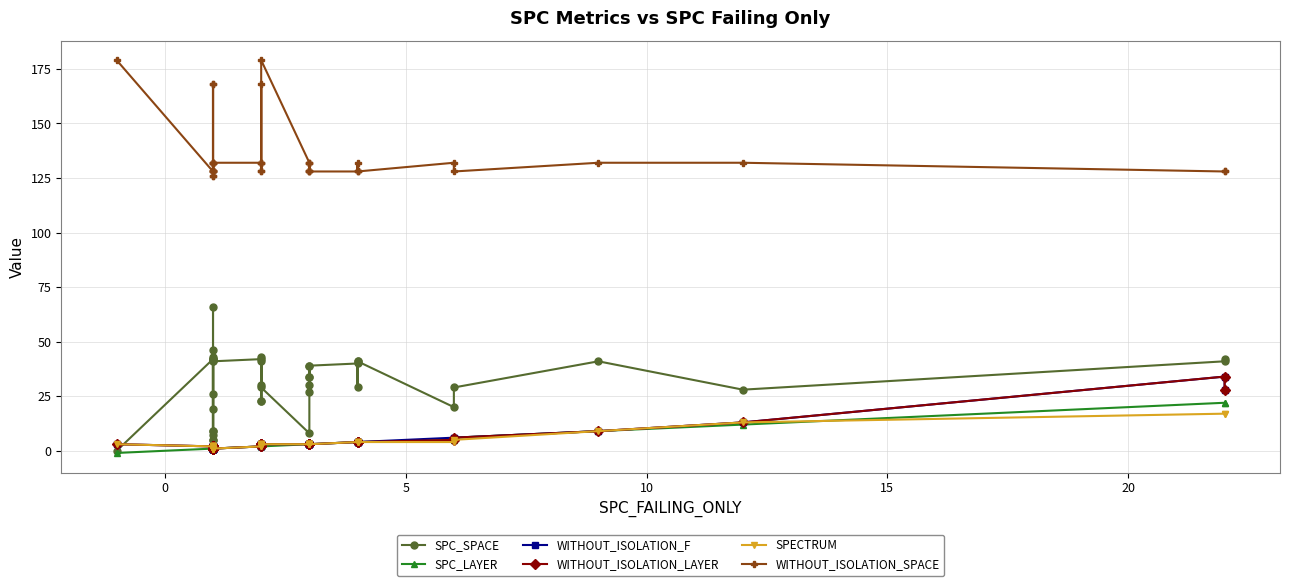

Reading left to right, what are all the values shown in this chart?

SPC_SPACE: 0	42	43	26	5	42	19	66	7	41	46	5	42	9	9	41	42	30	23	43	23	41	29	8	39	34	34	27	30	39	40	41	29	41	20	29	41	28	41	42
SPC_LAYER: -1	1	1	1	1	1	1	1	1	1	1	1	1	1	1	1	2	2	2	2	2	2	2	3	3	3	3	3	3	3	4	4	4	4	5	6	9	12	22	22
WITHOUT_ISOLATION_F: 3	2	2	2	2	1	1	1	1	1	2	2	1	1	1	1	2	3	3	2	3	2	3	3	3	3	3	3	3	3	4	4	4	4	6	6	9	13	34	28
WITHOUT_ISOLATION_LAYER: 3	2	2	2	2	1	1	1	1	1	2	2	1	1	1	1	2	3	3	2	3	2	3	3	3	3	3	3	3	3	4	4	4	4	5	6	9	13	34	28
SPECTRUM: 3	2	2	2	2	1	1	1	1	1	2	2	1	1	1	1	2	3	3	2	3	2	3	3	3	3	3	3	3	3	4	4	4	4	4	5	9	13	17	17
WITHOUT_ISOLATION_SPACE: 179	128	128	168	128	128	132	168	128	132	132	126	128	132	126	132	132	128	132	128	168	132	179	132	128	128	128	132	132	128	128	128	132	128	132	128	132	132	128	128